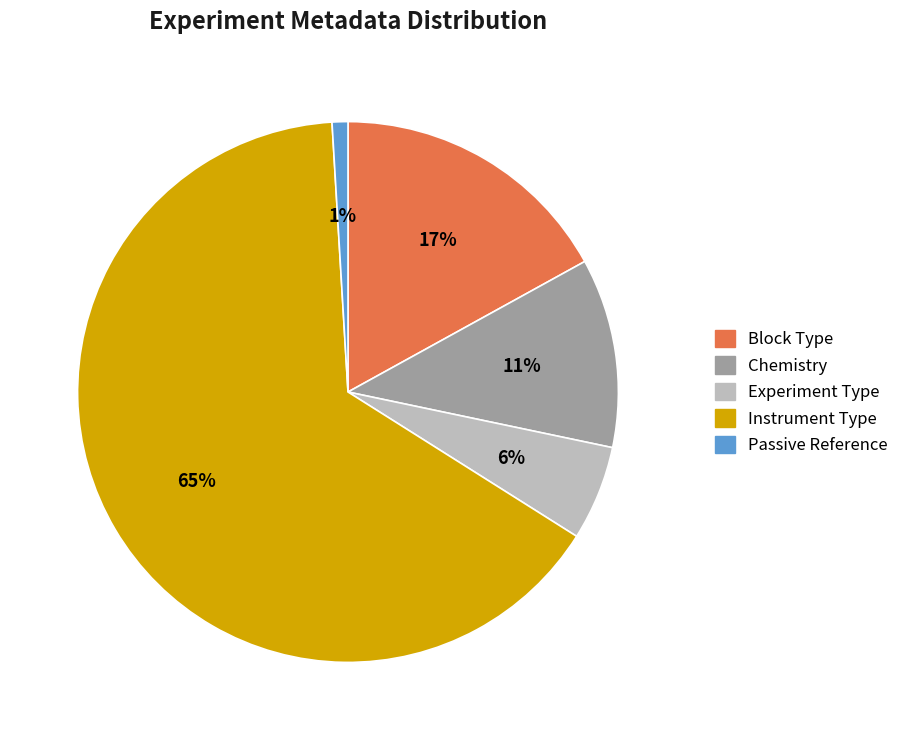

Rank the categories by value from highest to lowest.

Instrument Type, Block Type, Chemistry, Experiment Type, Passive Reference